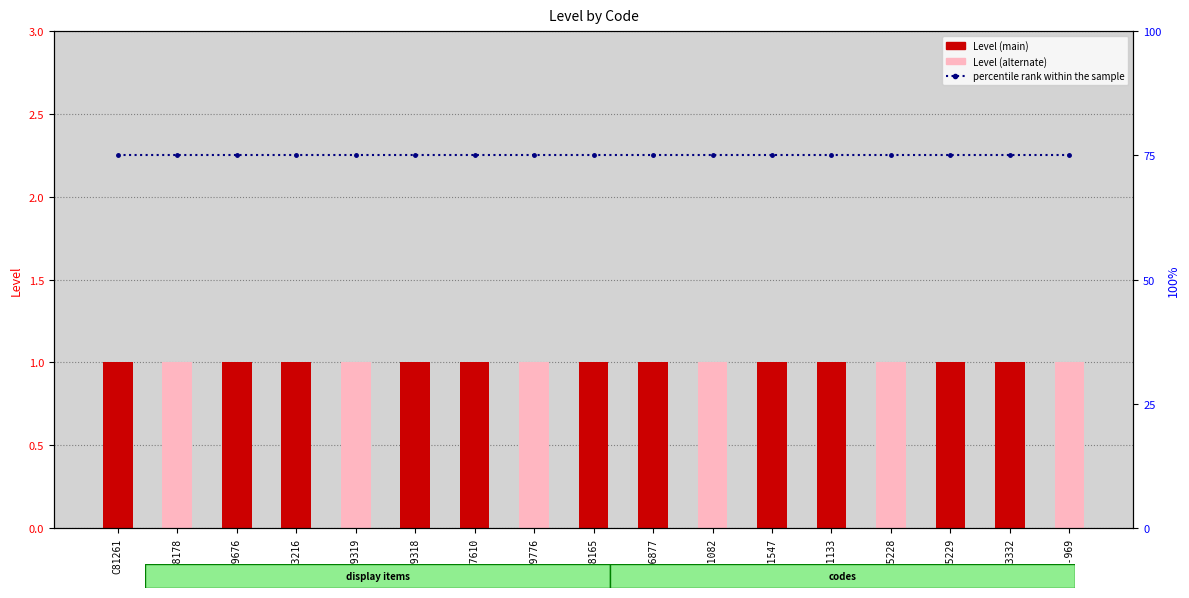

Rank the series by their average value, from highest to lowest.

percentile rank within the sample, Level